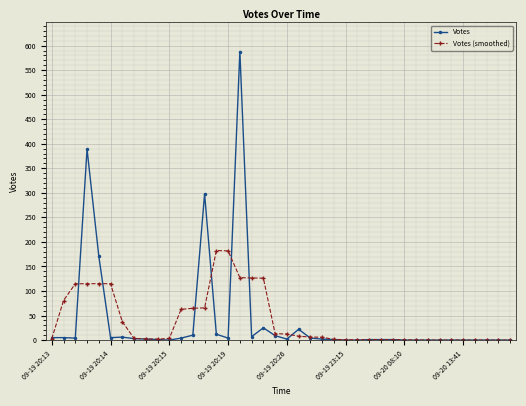

Rank the series by their maximum value, from lowest to highest.

Votes (smoothed), Votes